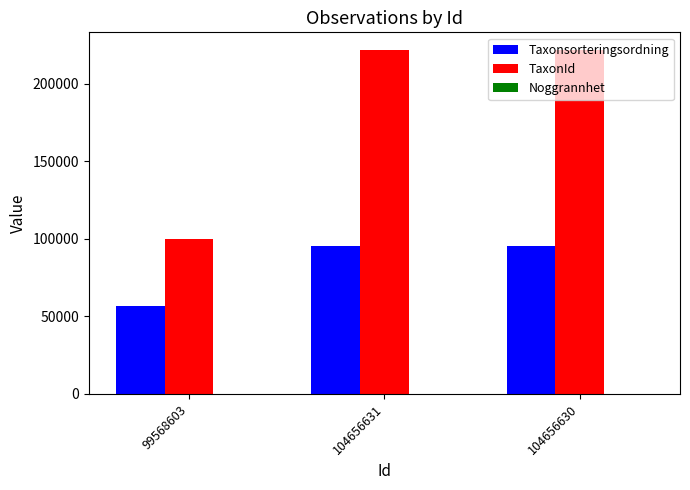

Which series has the largest total across all categories?

TaxonId